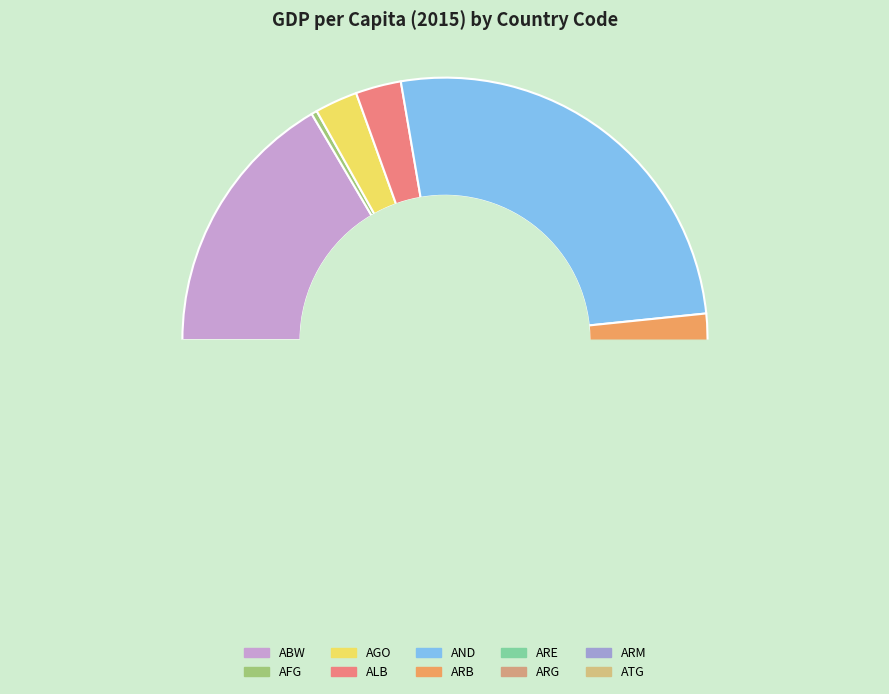

How many slices are in this pie chart?

10